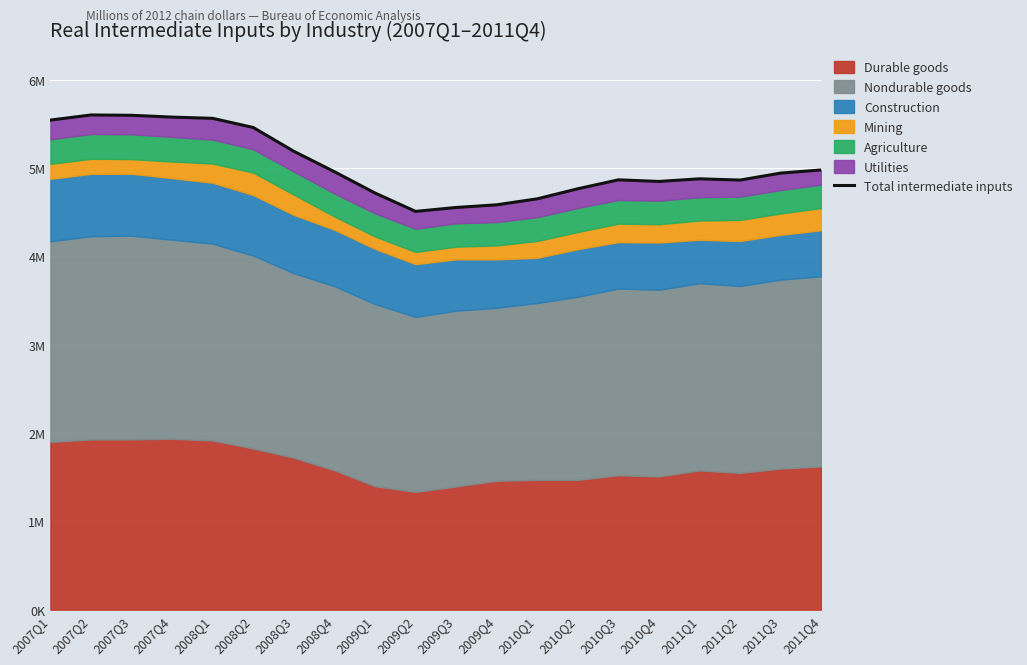

List the labels in order of value, smallest first.

2009Q2, 2009Q3, 2009Q4, 2010Q1, 2009Q1, 2010Q2, 2010Q4, 2011Q2, 2010Q3, 2011Q1, 2011Q3, 2008Q4, 2011Q4, 2008Q3, 2008Q2, 2007Q1, 2008Q1, 2007Q4, 2007Q3, 2007Q2